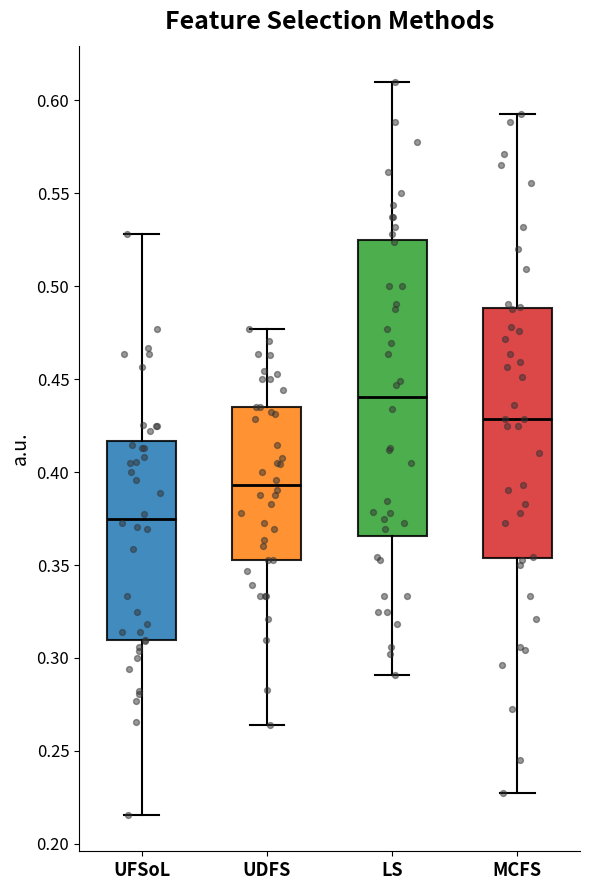

Which box's median line is the lowest?

UFSoL